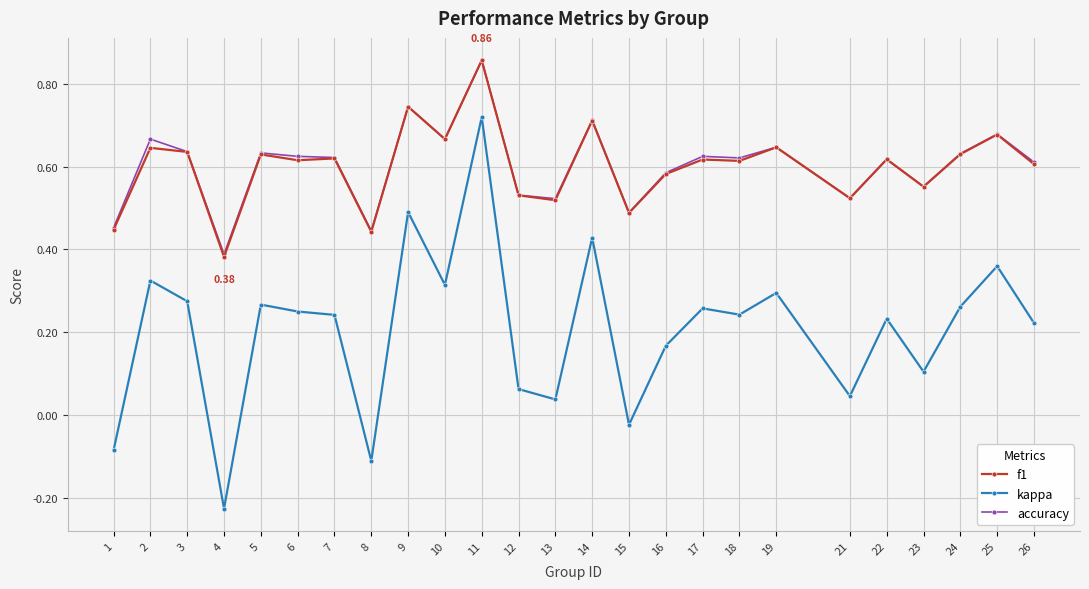

Which series has the widest spread of values?

kappa